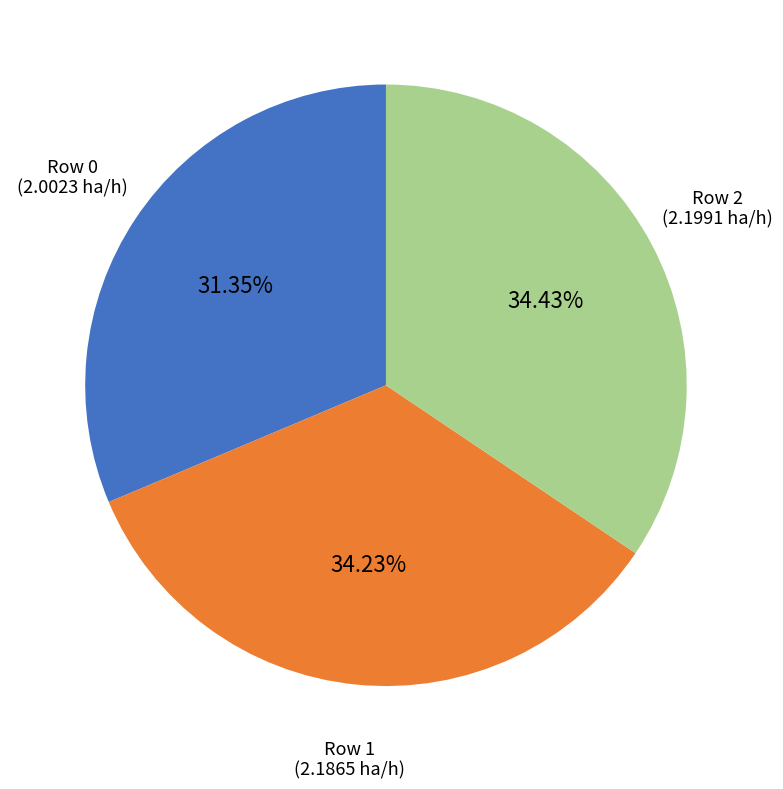

Does any single category account for the majority?

No